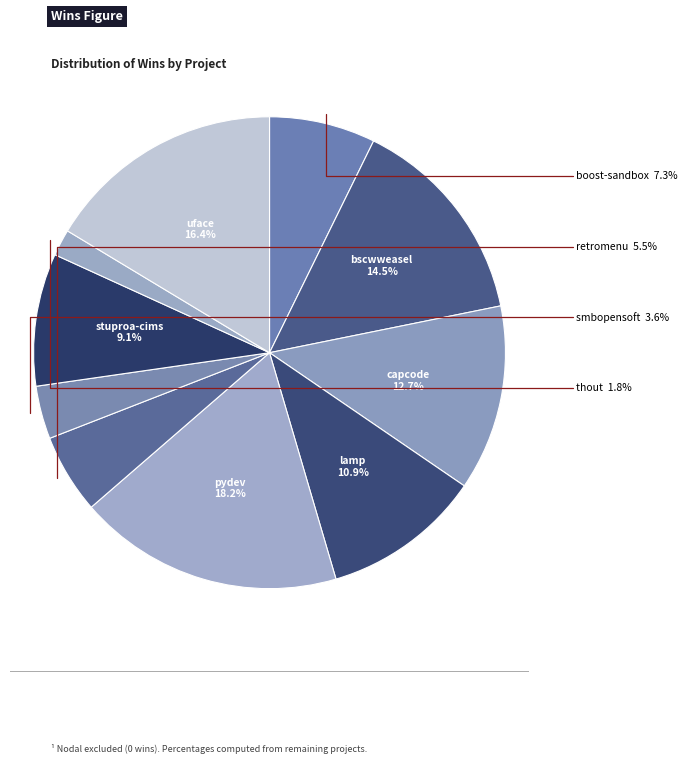

Combined, do uface and stuproa-cims account for over 50%?

No